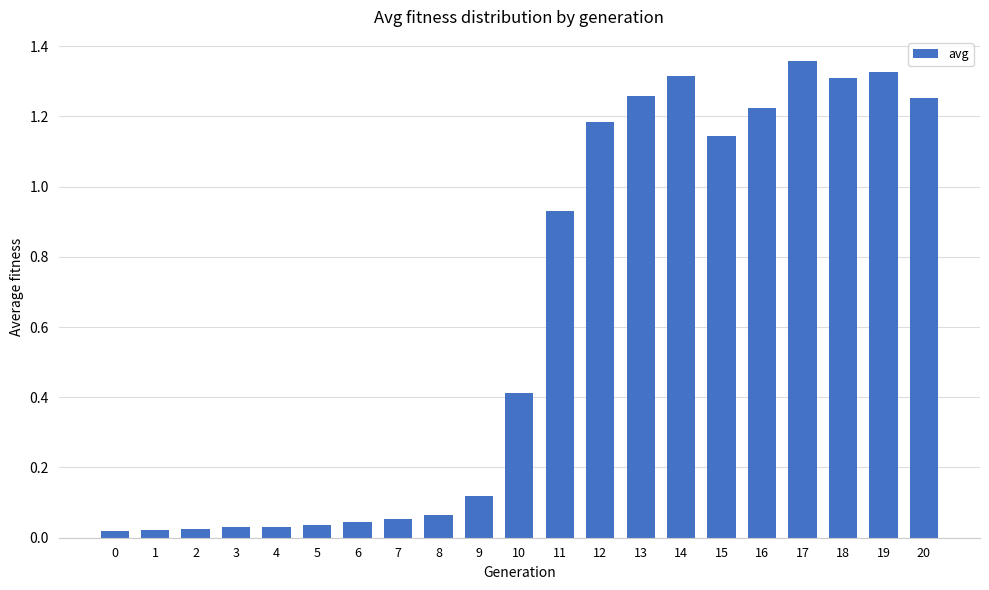

How many bars are there in total?

21